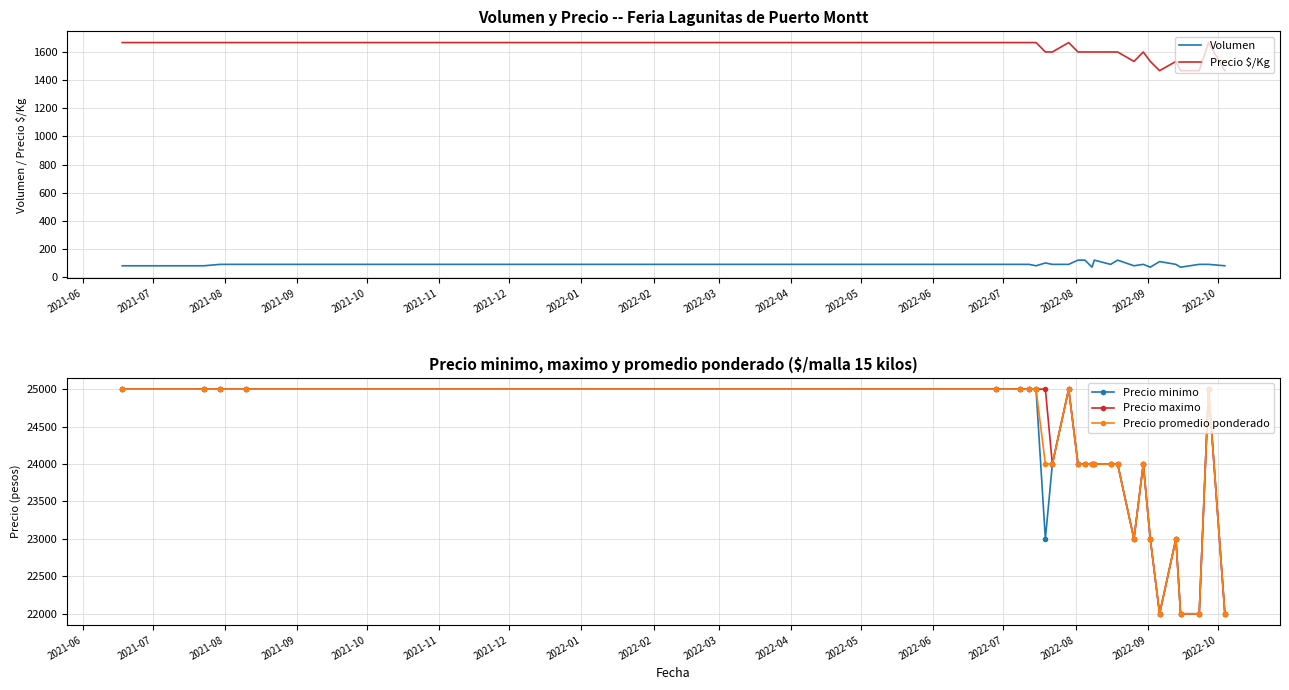

What is the lowest value of the Precio promedio ponderado series?

22000